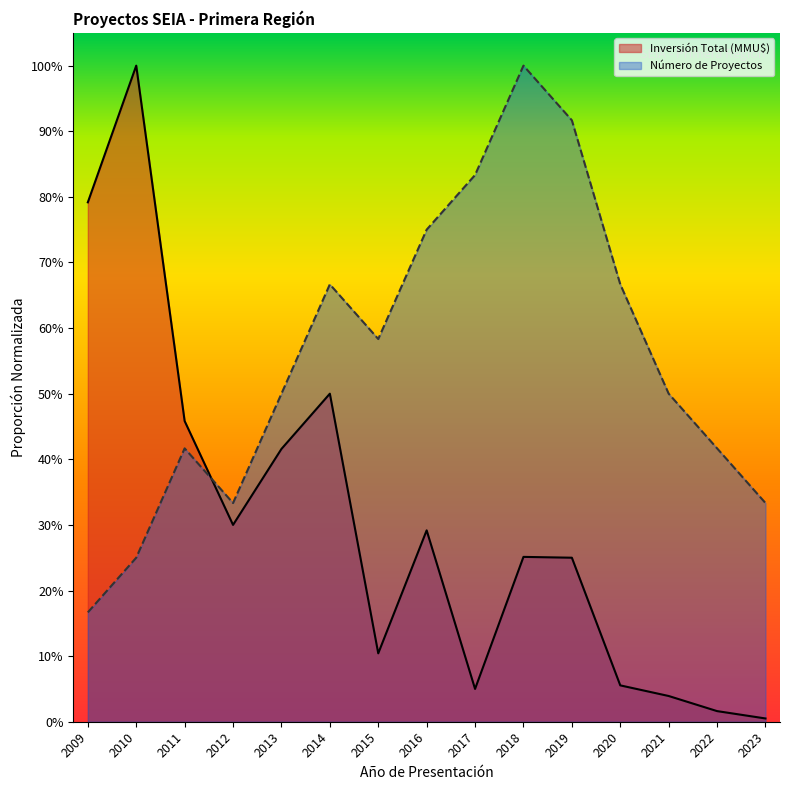

Is the value of Número de Proyectos at 2020 greater than the value of Inversión Total (MMU$) at 2020?

Yes